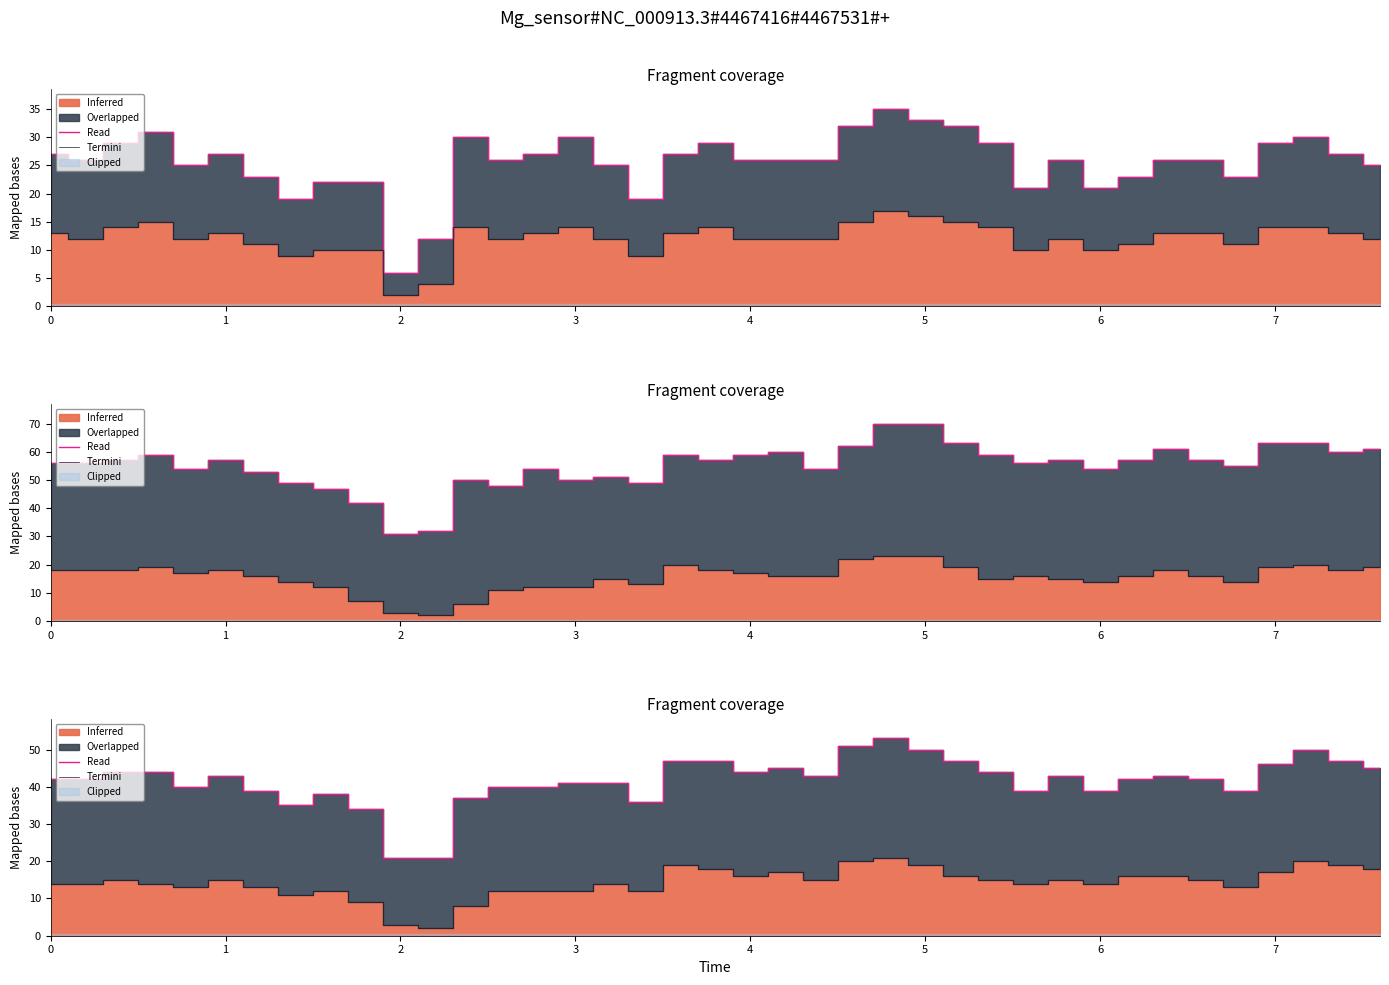

Reading left to right, extract all data points from this chart.

Termini: 42	42	44	44	40	43	39	35	38	34	21	21	37	40	40	41	41	36	47	47	44	45	43	51	53	50	47	44	39	43	39	42	43	42	39	46	50	47	45
Overlapped: 14	14	15	14	13	15	13	11	12	9	3	2	8	12	12	12	14	12	19	18	16	17	15	20	21	19	16	15	14	15	14	16	16	15	13	17	20	19	18